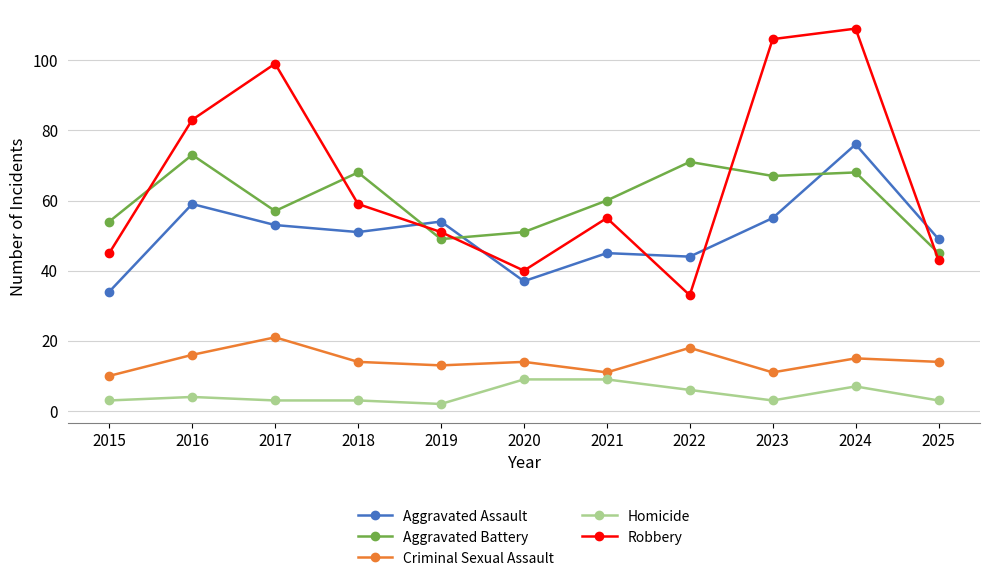

At which category does Aggravated Battery reach its first local valley?

2017